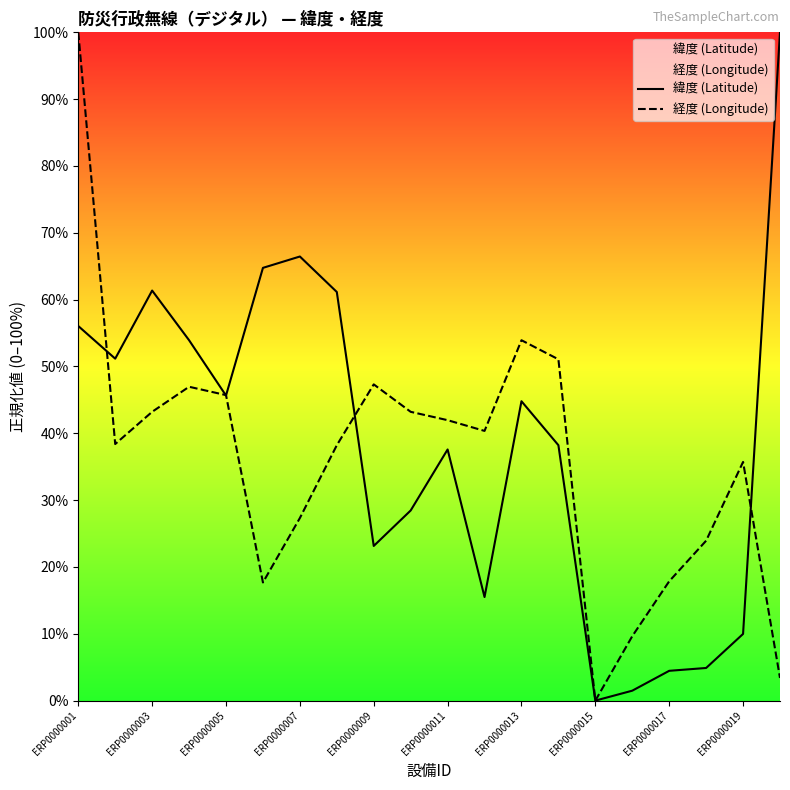

Which series has the widest spread of values?

緯度 (Latitude)